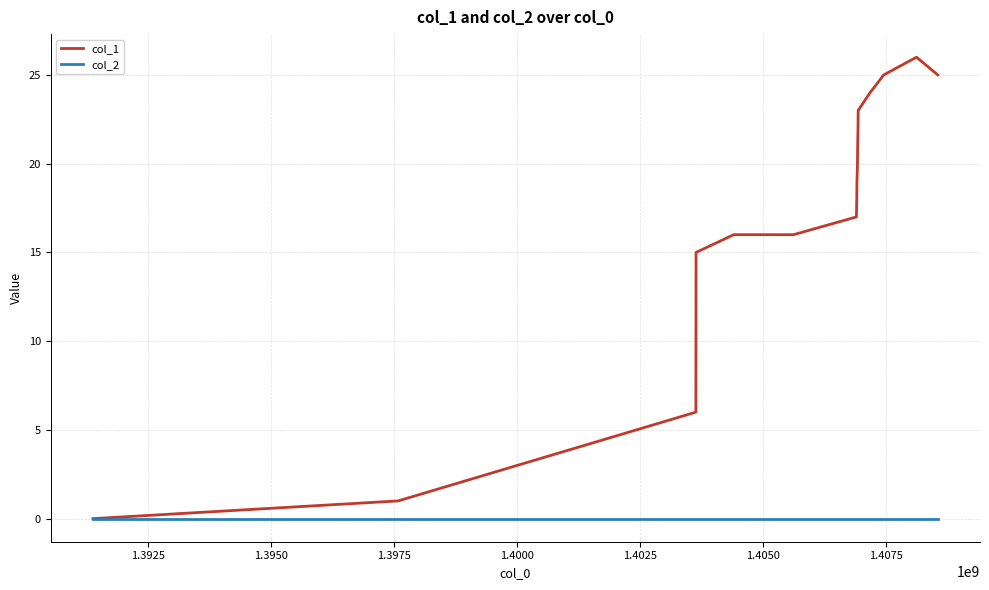

Which series has the widest spread of values?

col_1